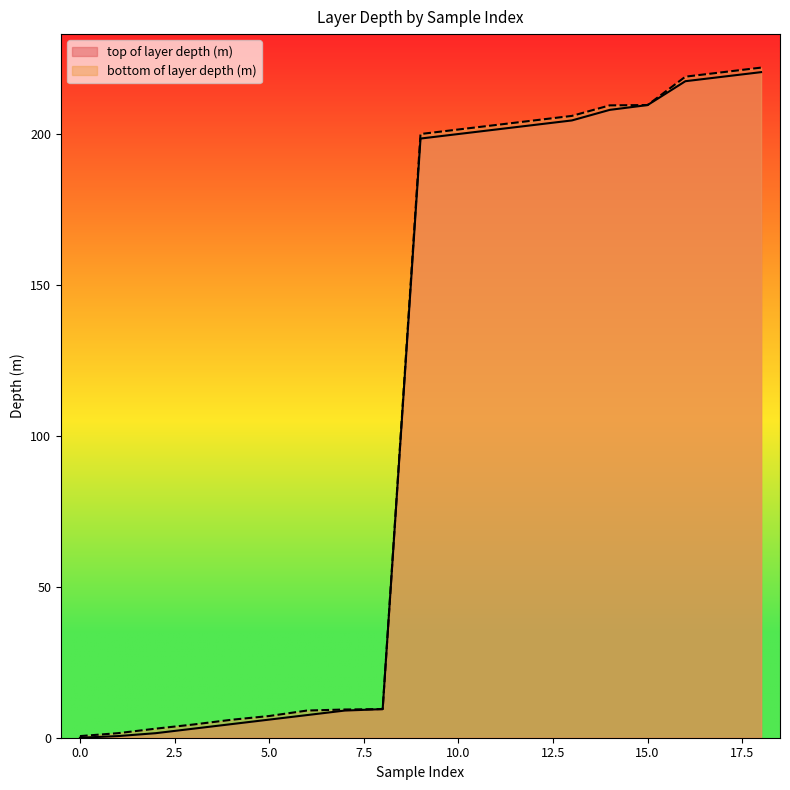

True or false: top of layer depth (m) and bottom of layer depth (m) cross at least once.

False